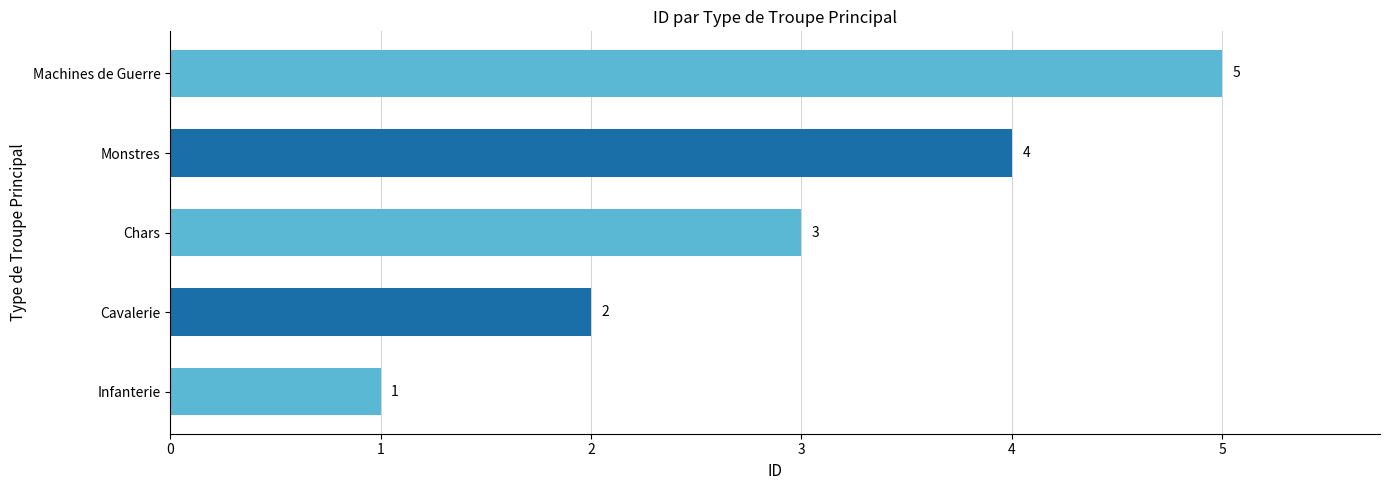

Is it true that the value at Infanterie is 1?

True